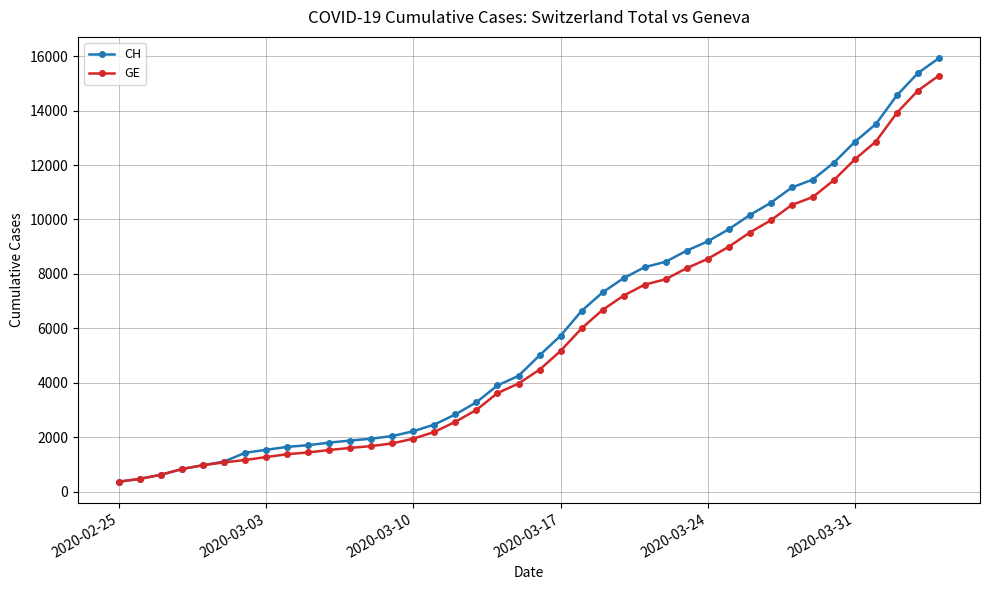

Which series has the largest range (max minus min)?

CH